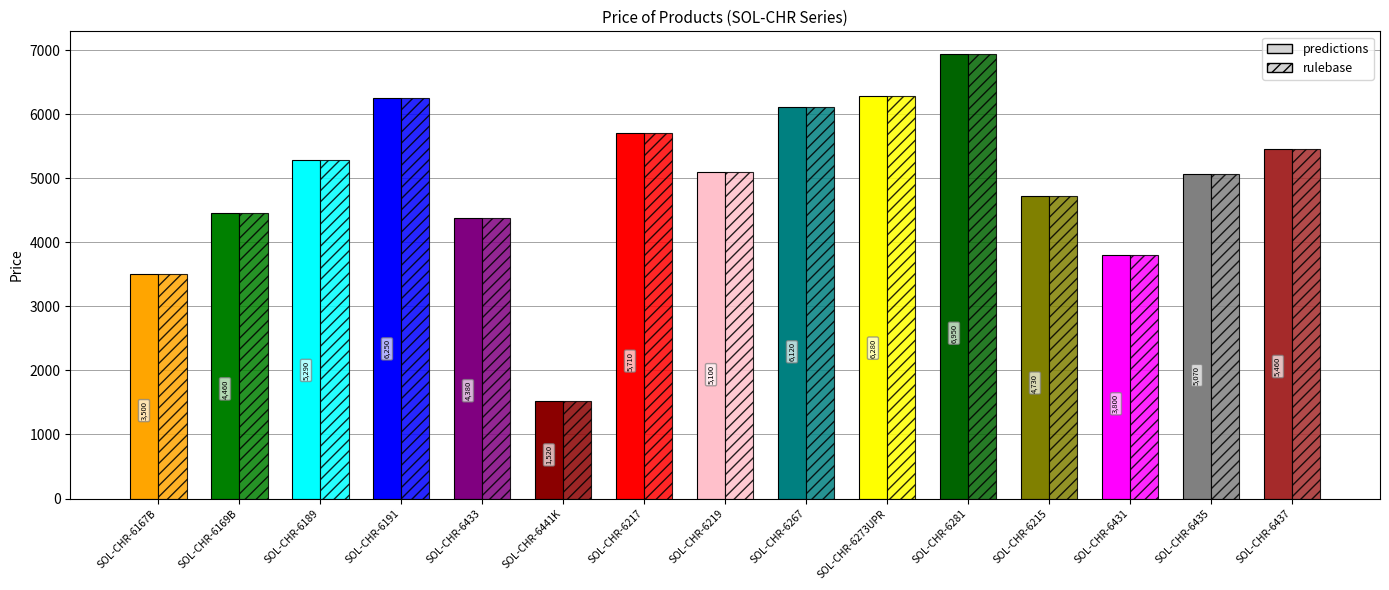

What is the label of the 6th bar from the left?

SOL-CHR-6441K